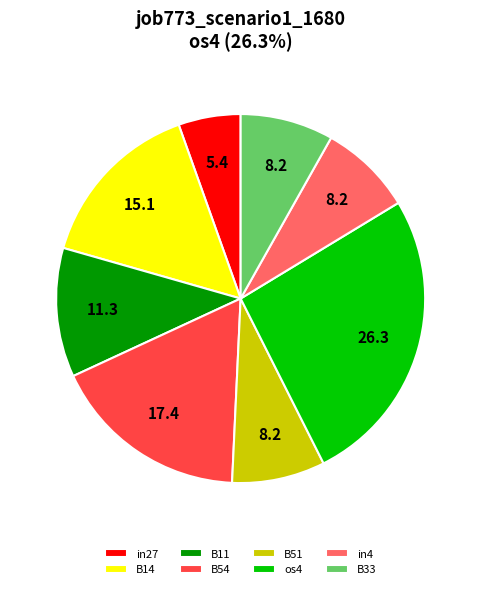

Is there a majority slice in this chart?

No